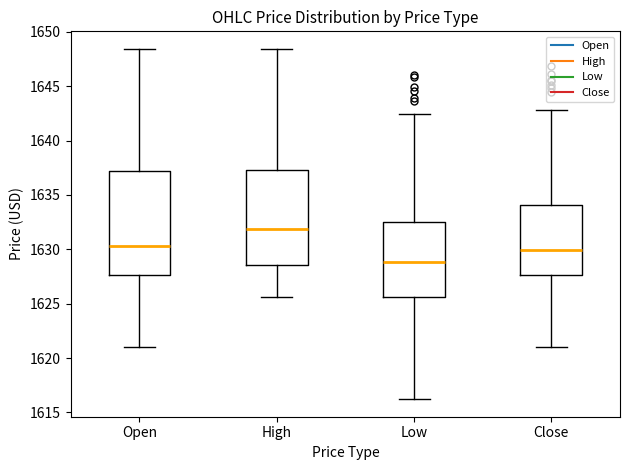

Which box is the tallest, from its lower edge to its upper edge?

Open